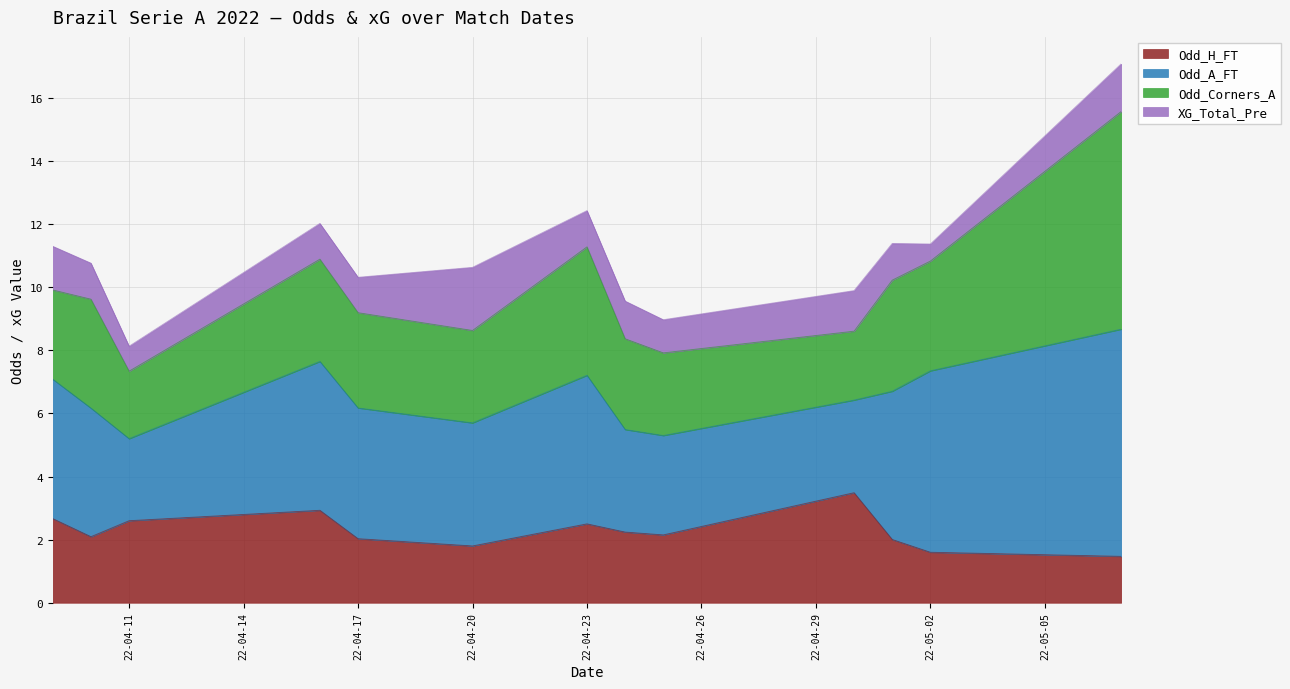

True or false: Odd_Corners_A has a value of 4.6 at 2022-04-10.

False